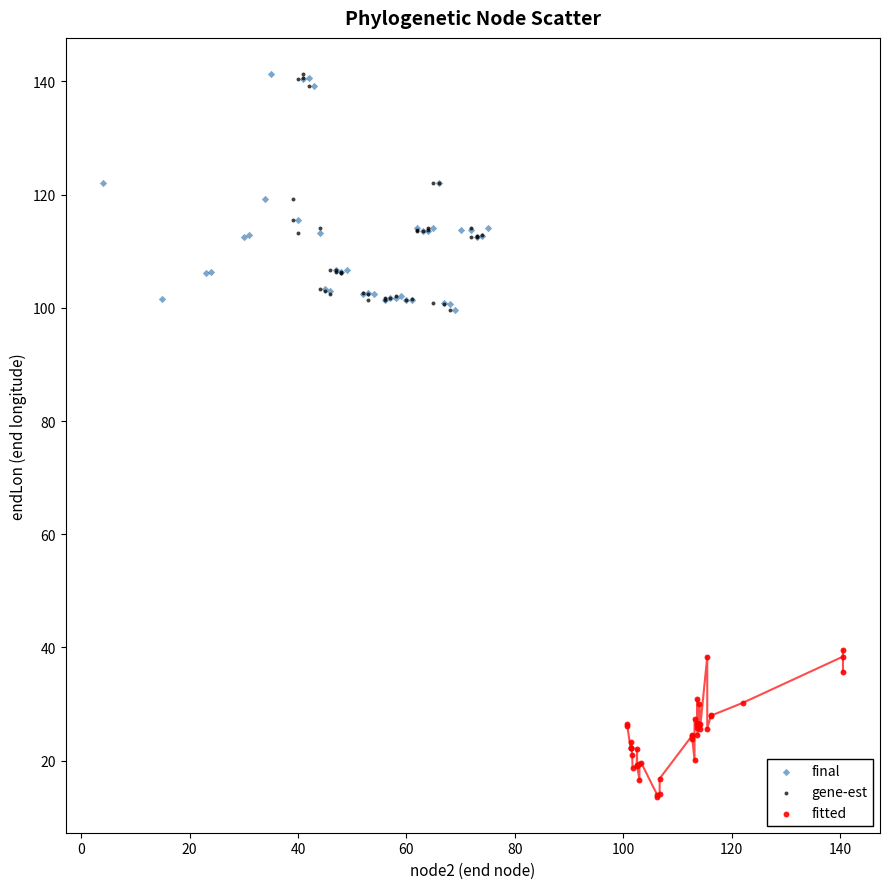

What are all the series names shown in the legend?

final, gene-est, fitted